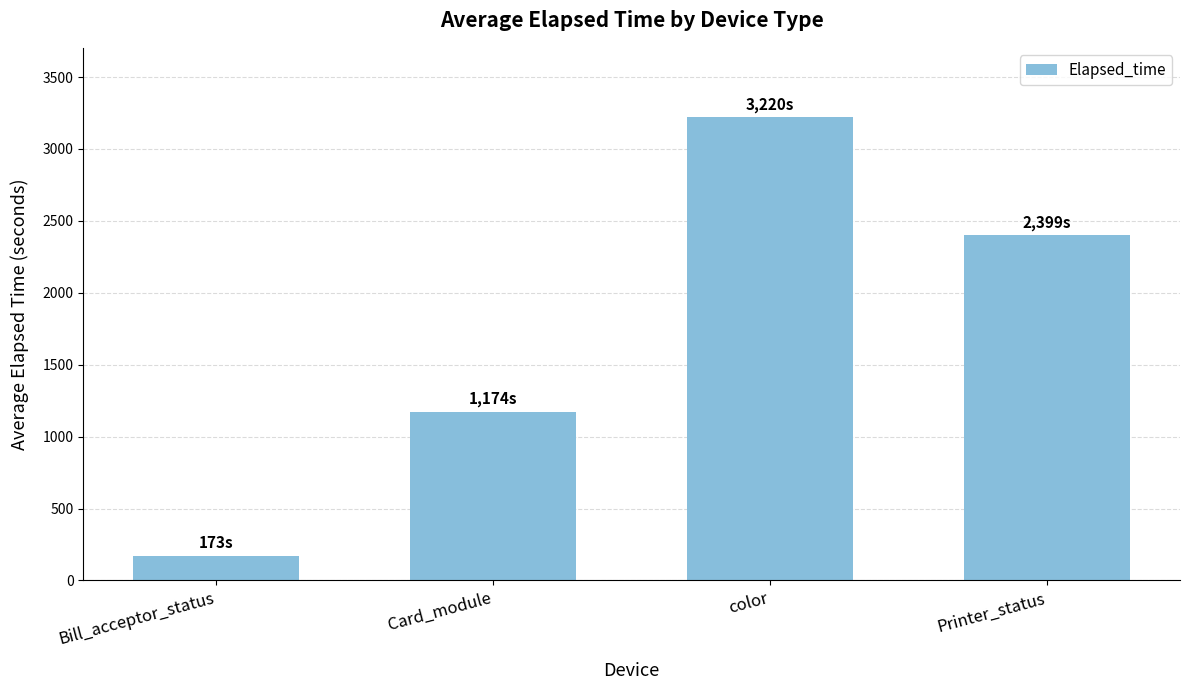

Reading left to right, list all the values displayed in this chart.

Bill_acceptor_status=173.0	Card_module=1174.4	color=3220.1	Printer_status=2399.0